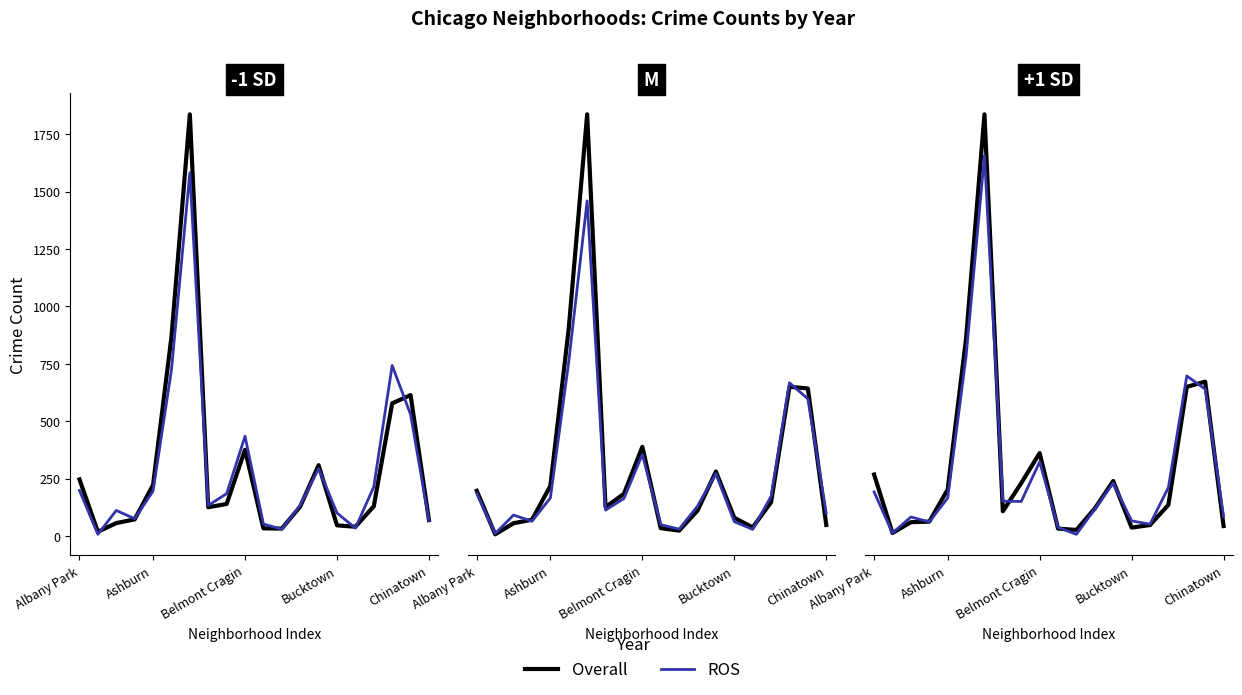

What are all the series names shown in the legend?

Overall, ROS